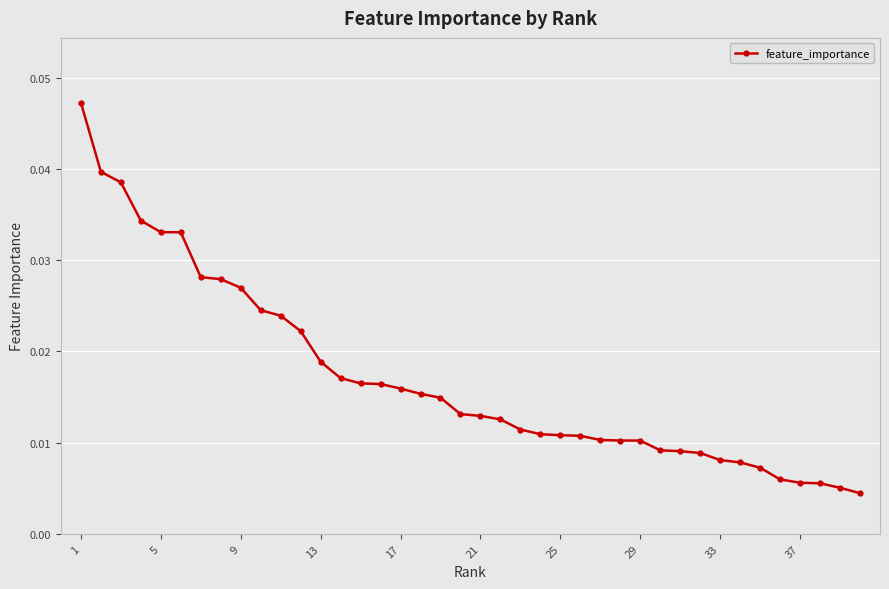

What is the sum of all values?

0.7